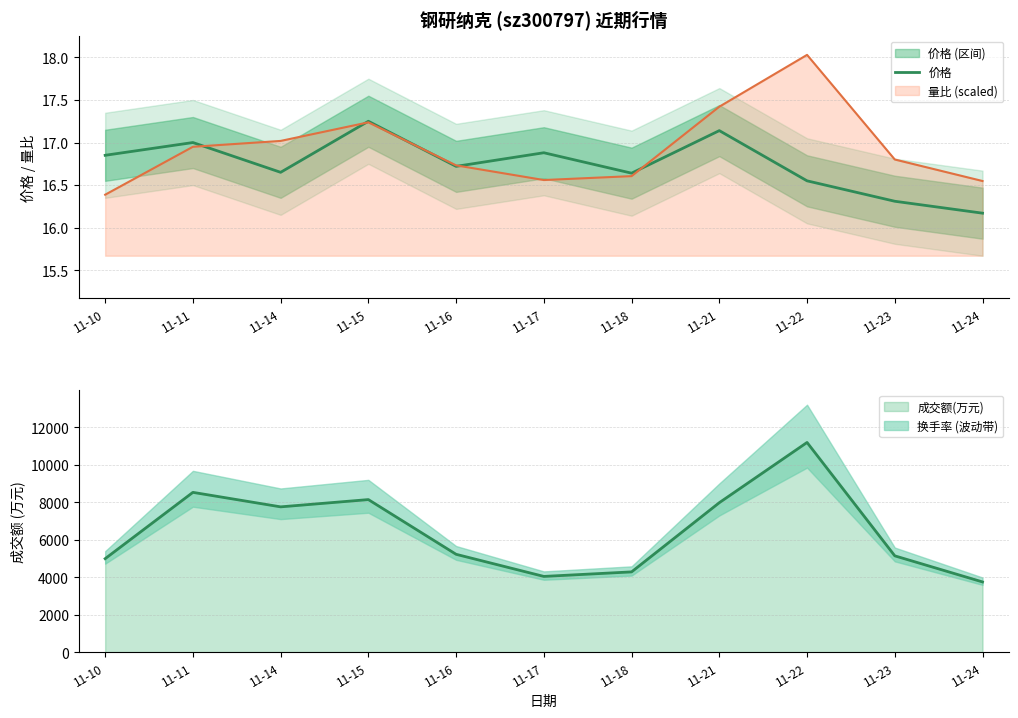

What is the average value?

16.7